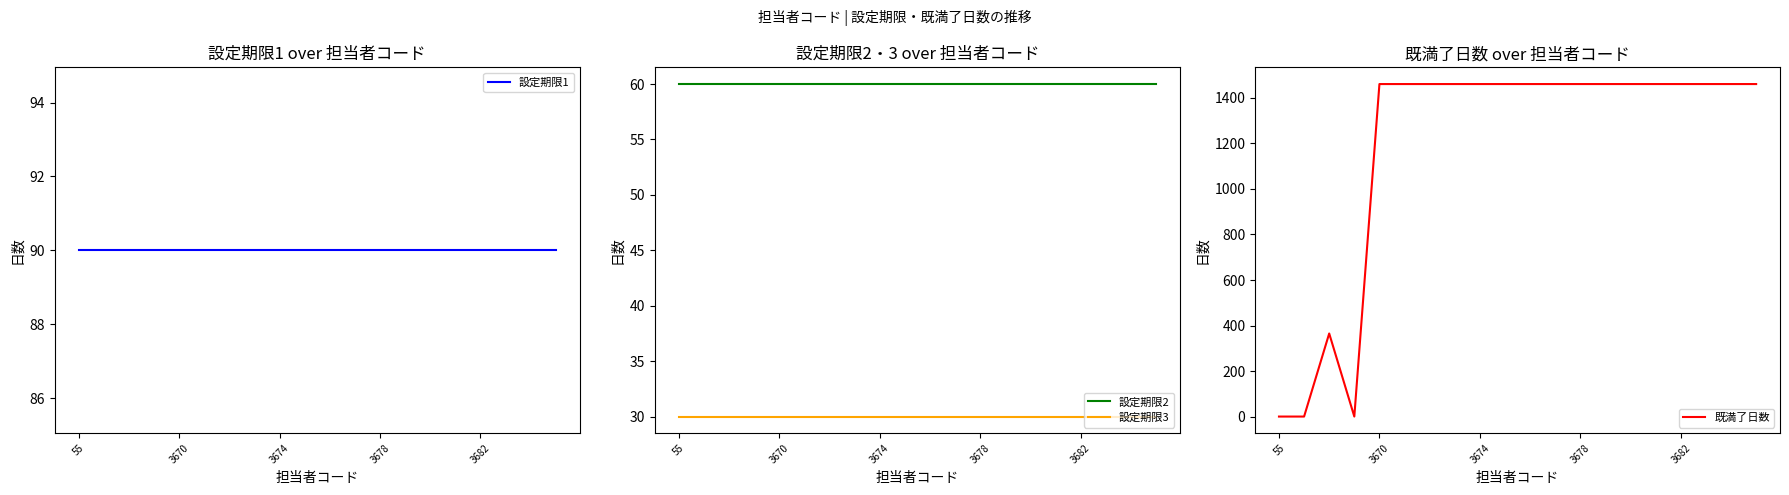

What is the value of the 設定期限3 point at the 20th from the left?

30